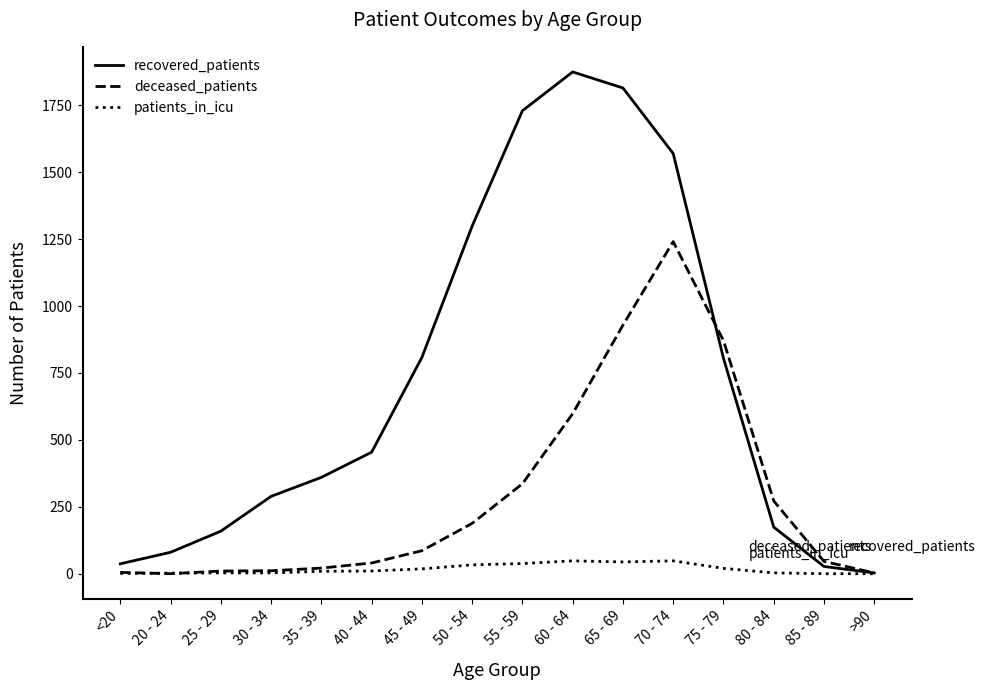

At how many categories does at least one series exceed 1650?

3